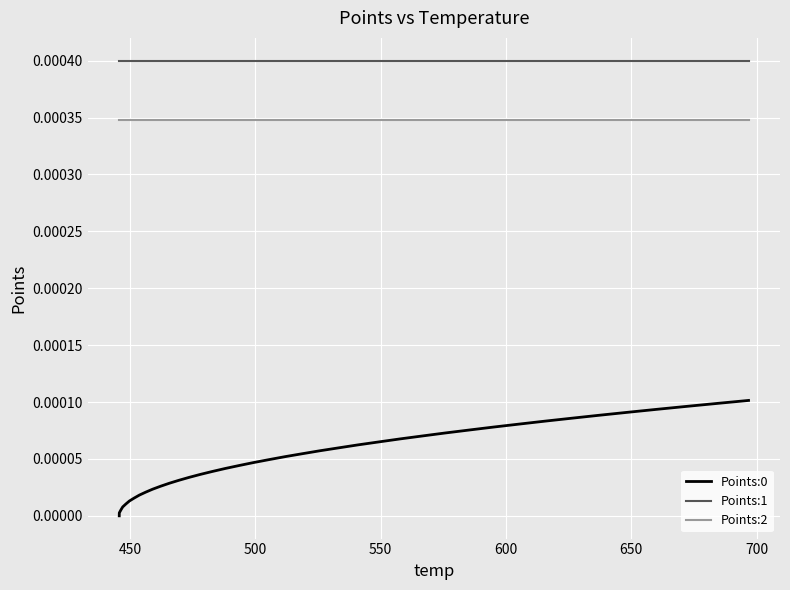

True or false: Points:2 and Points:0 cross at least once.

False